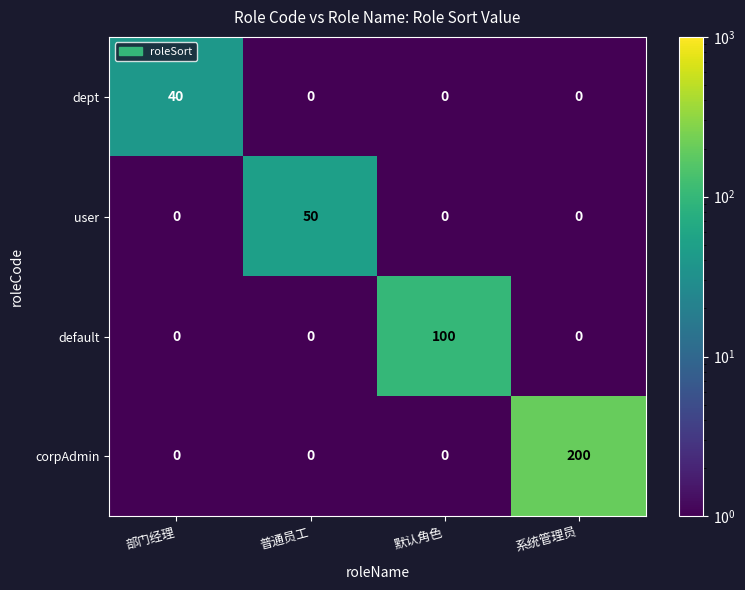

Count the dept values in the range 0 to 40.

4